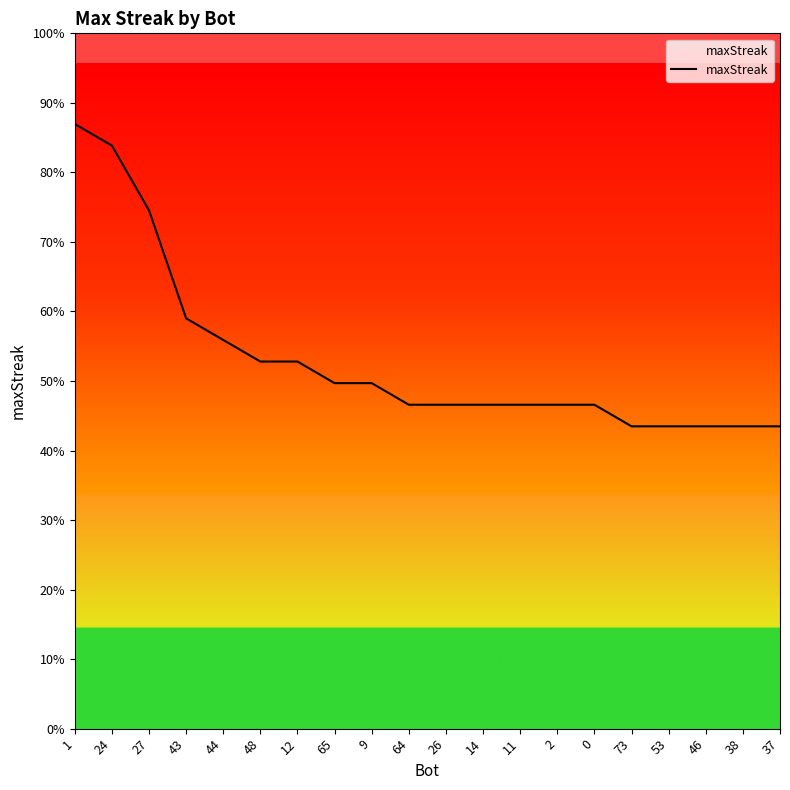

Is this an area chart (filled region under the line)?

Yes